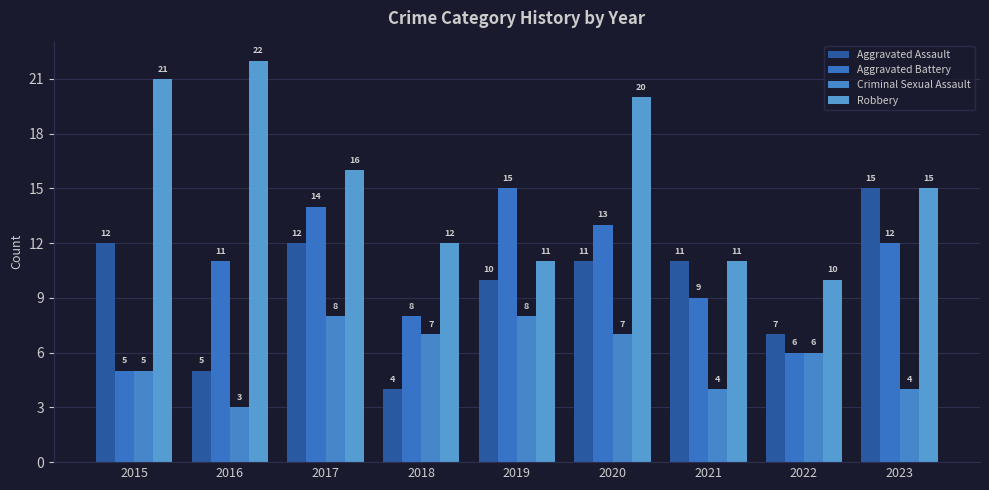

What is the sum of all Criminal Sexual Assault values?

52